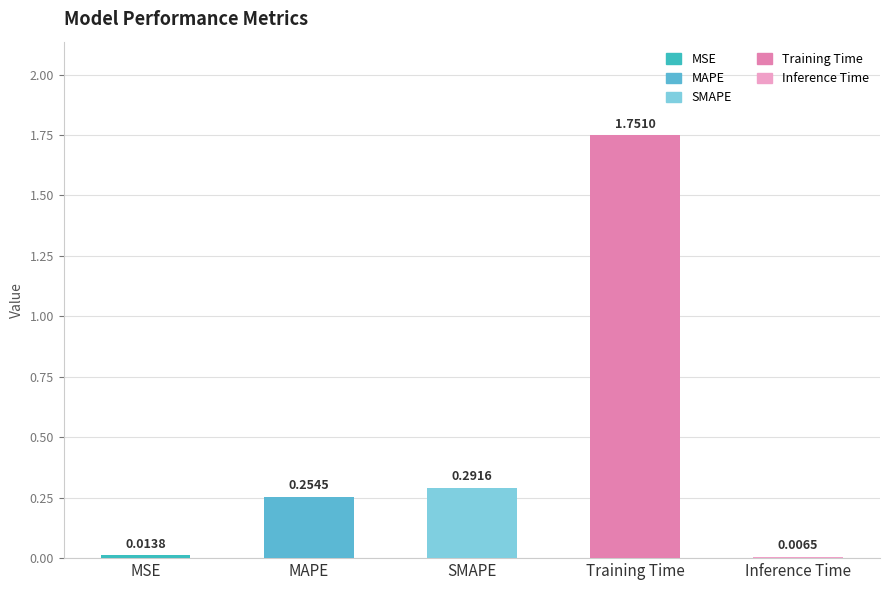

Reading left to right, extract all data points from this chart.

MSE=0.0	MAPE=0.3	SMAPE=0.3	Training Time=1.8	Inference Time=0.0